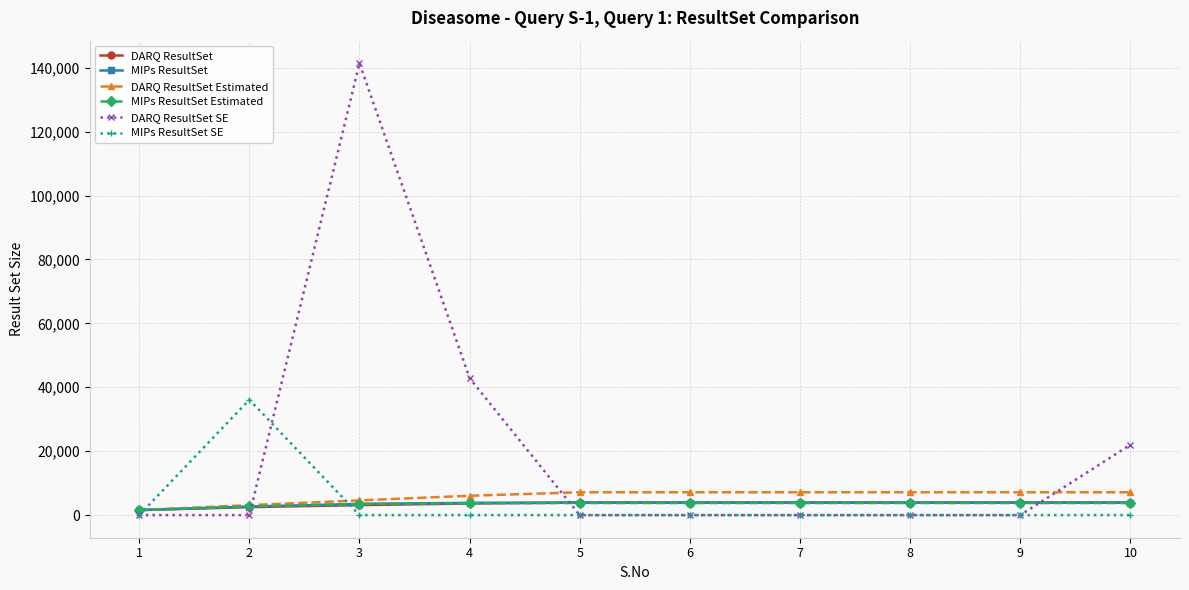

How many data points in MIPs ResultSet SE are above 0?

1